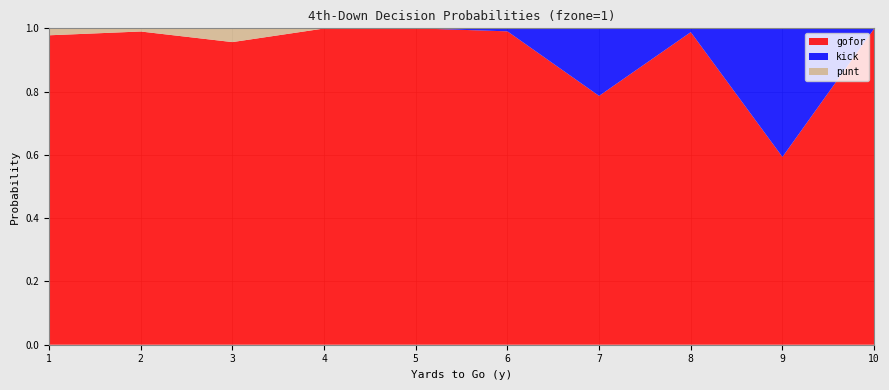

Reading left to right, list all the values displayed in this chart.

gofor: 1.0	1.0	1.0	1.0	1.0	1.0	0.8	1.0	0.6	1.0
kick: 0.0	0.0	0.0	0.0	0.0	0.0	0.2	0.0	0.4	0.0
punt: 0.0	0.0	0.0	0.0	0.0	0.0	0.0	0.0	0.0	0.0